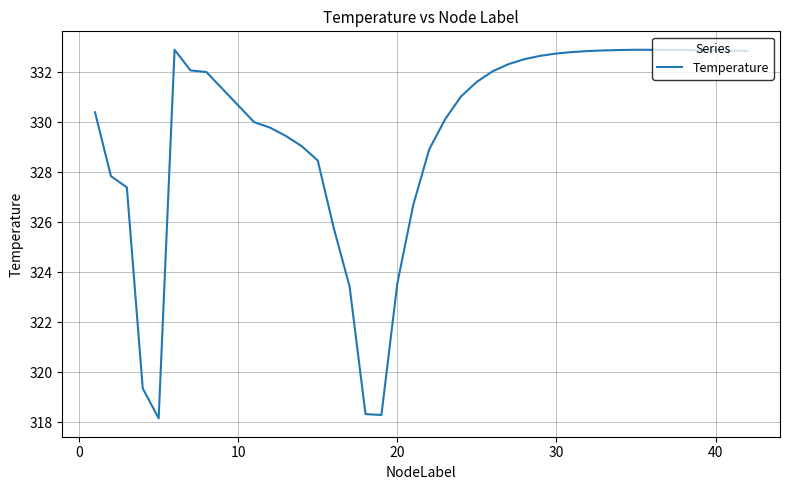

Is this an area chart (filled region under the line)?

No